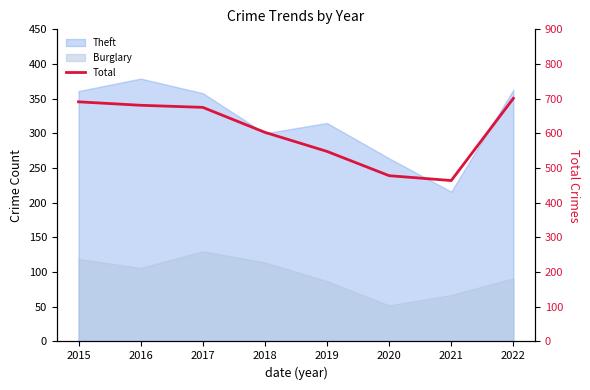

Rank the categories by value from lowest to highest.

2021, 2020, 2019, 2018, 2017, 2016, 2015, 2022